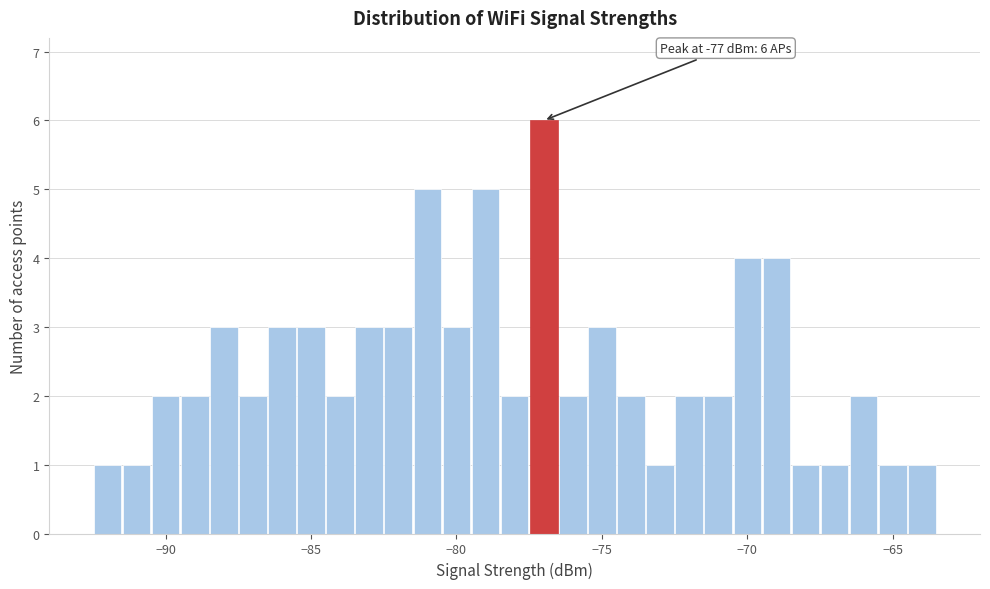

Around what value on the x-axis is the tallest bar? Give the approximate position of its centre, as read against the axis.

-77.0